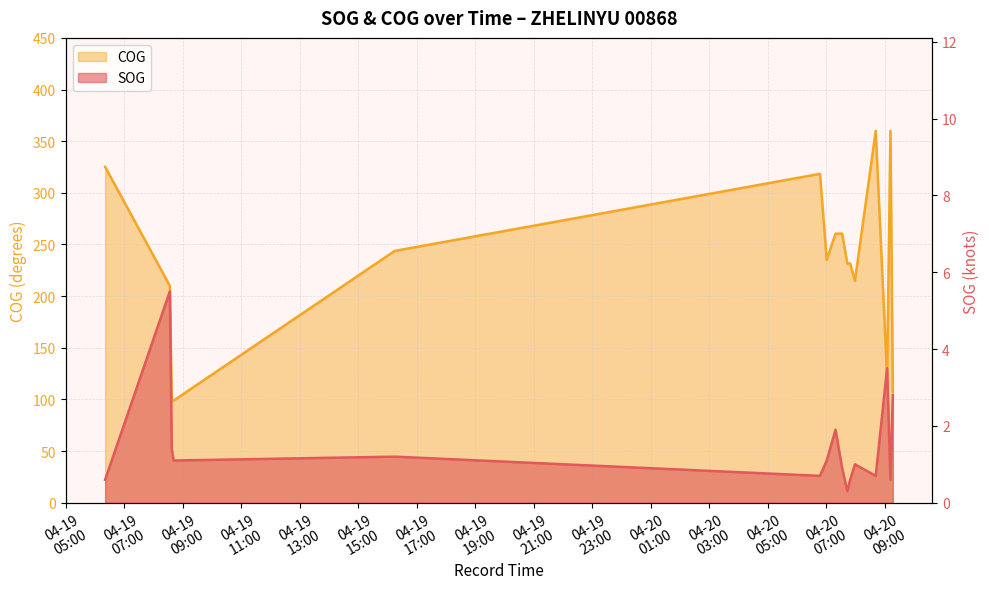

What is the sum of all COG values?

3678.4